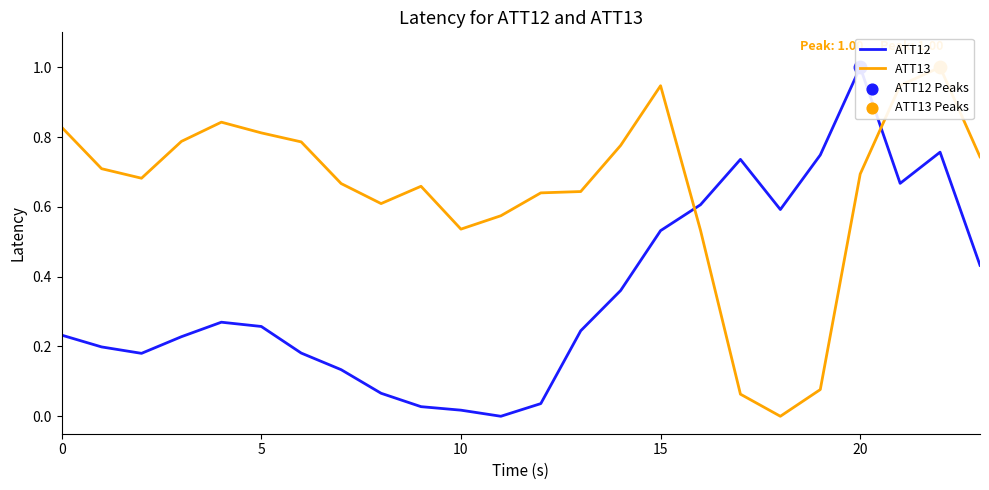

Is the value of ATT13 at 19 greater than the value of ATT12 at 11?

Yes